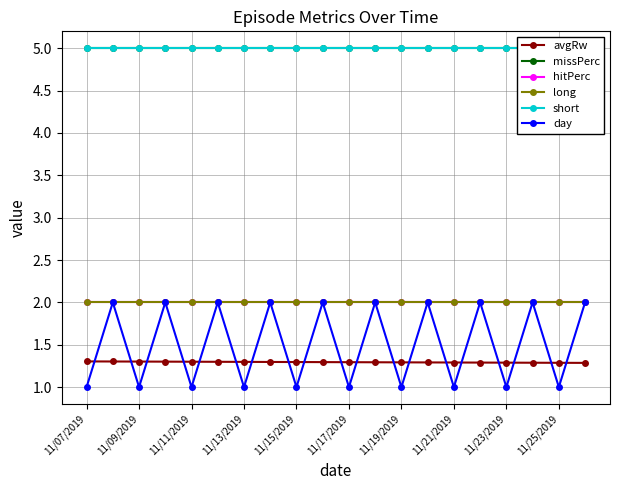

What is the sum of the short values at 12 and 11/21/2019?

10.0